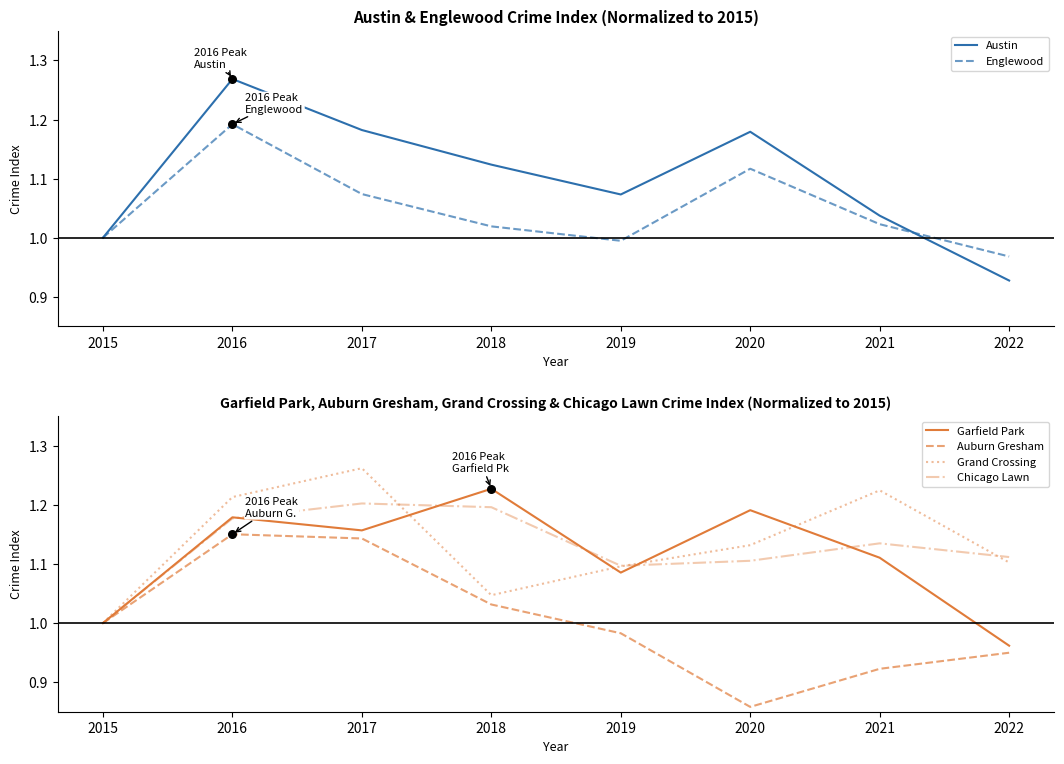

What are all the series names shown in the legend?

Austin, Englewood, Garfield Park, Auburn Gresham, Grand Crossing, Chicago Lawn